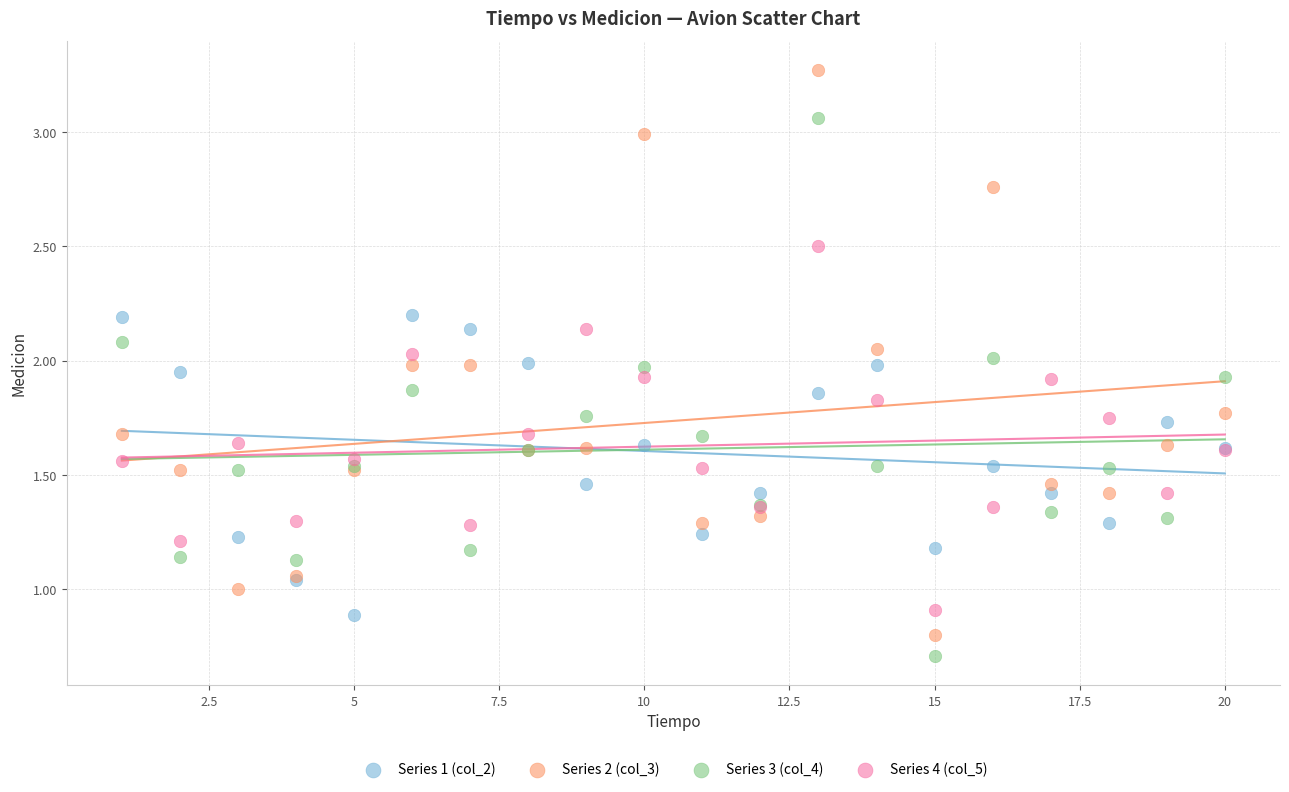

Which series contains the lowest Y value?

Series 3 (col_4)